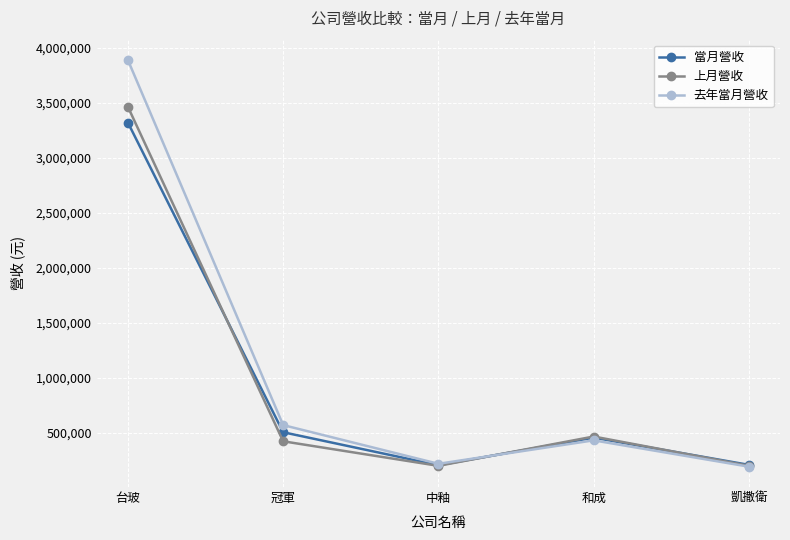

What is the value of the 當月營收 point at the 3rd from the left?

203641